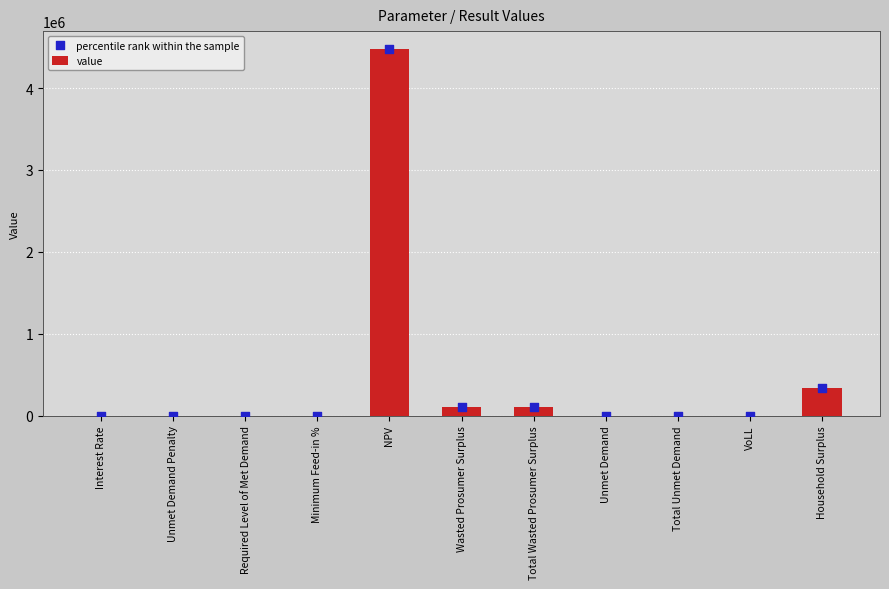

What are all the series names shown in the legend?

value, percentile rank within the sample